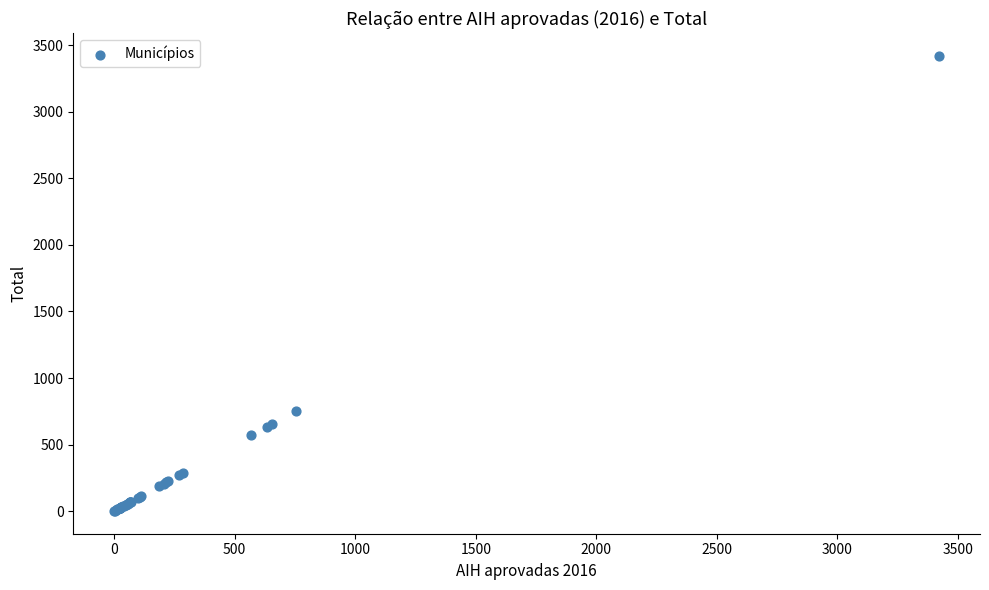

What Y value in the scatter plot is closest to 1711?

755